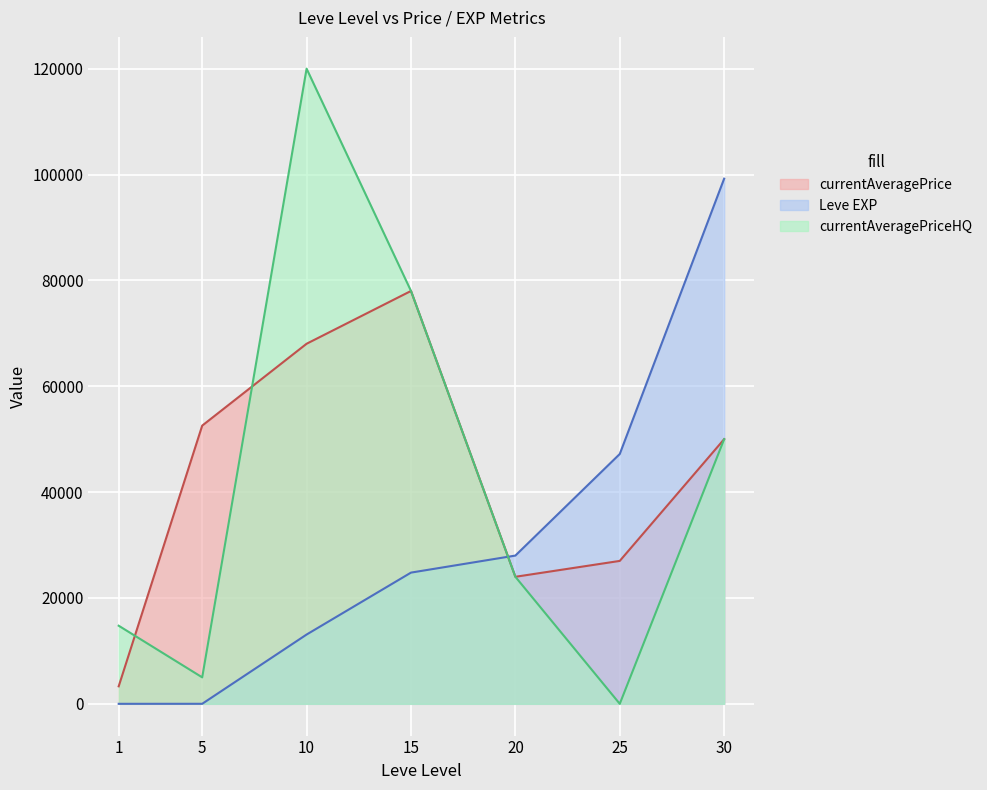

Count the number of data series in this chart.

3